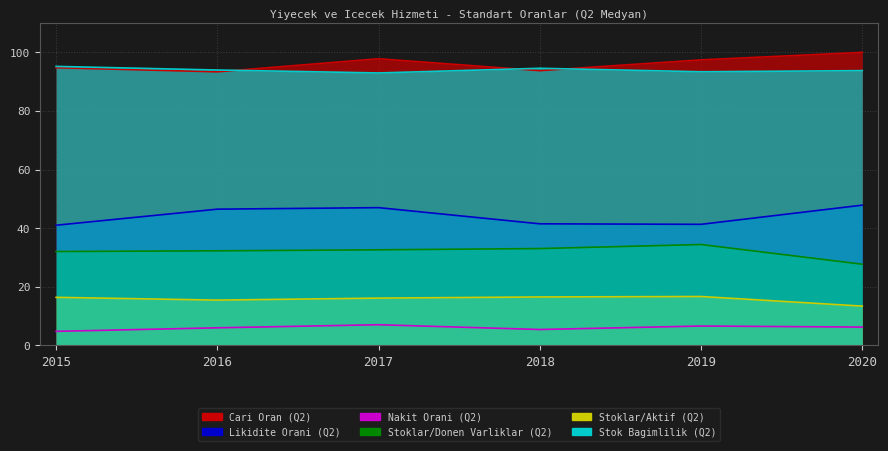

What is the total value across all series at 2016?

287.6